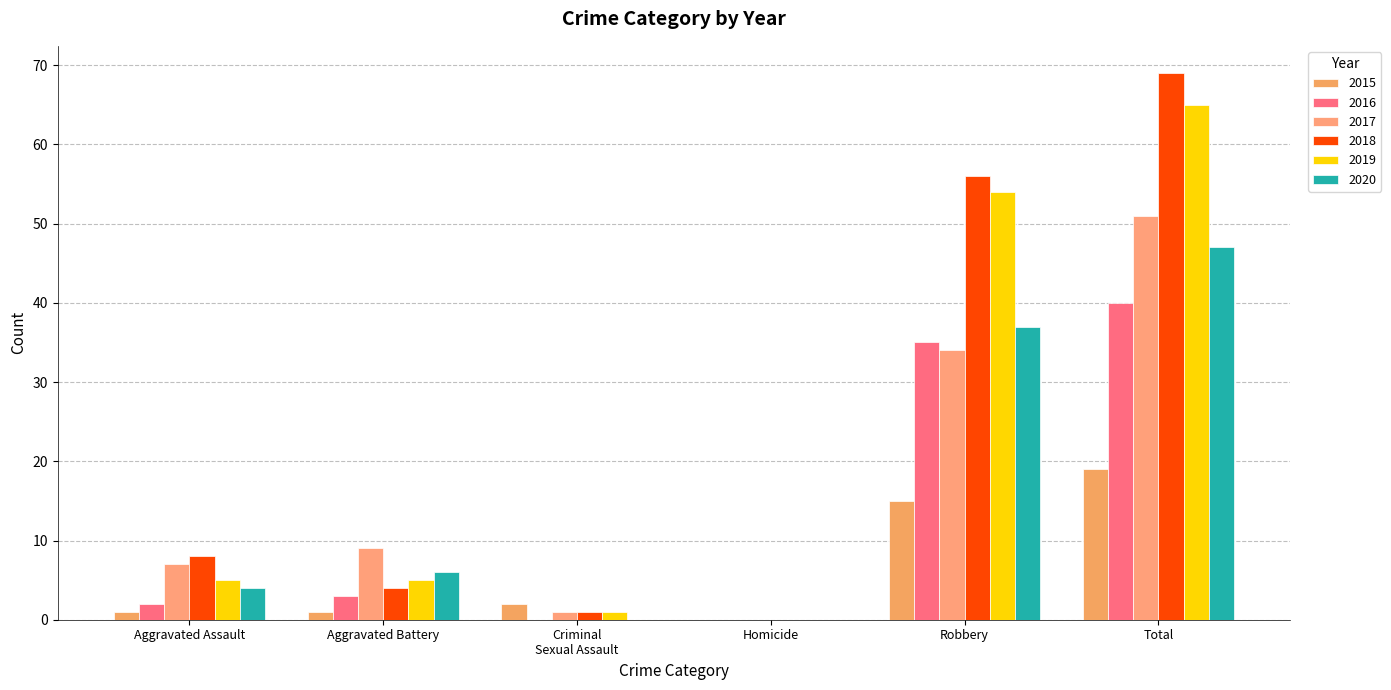

Rank the categories by 2015 value from highest to lowest.

Total, Robbery, Criminal Sexual Assault, Aggravated Assault, Aggravated Battery, Homicide